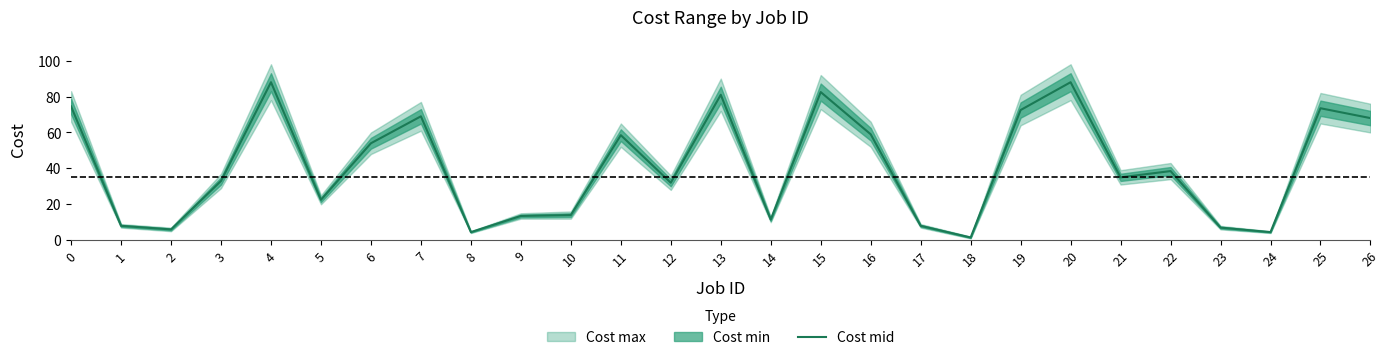

Is it true that the value at 9 is 13.5?

True